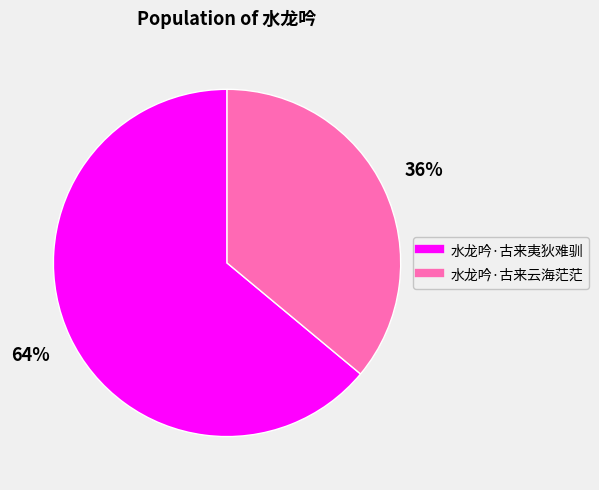

Which has a higher value, 水龙吟·古来云海茫茫 or 水龙吟·古来夷狄难驯?

水龙吟·古来夷狄难驯